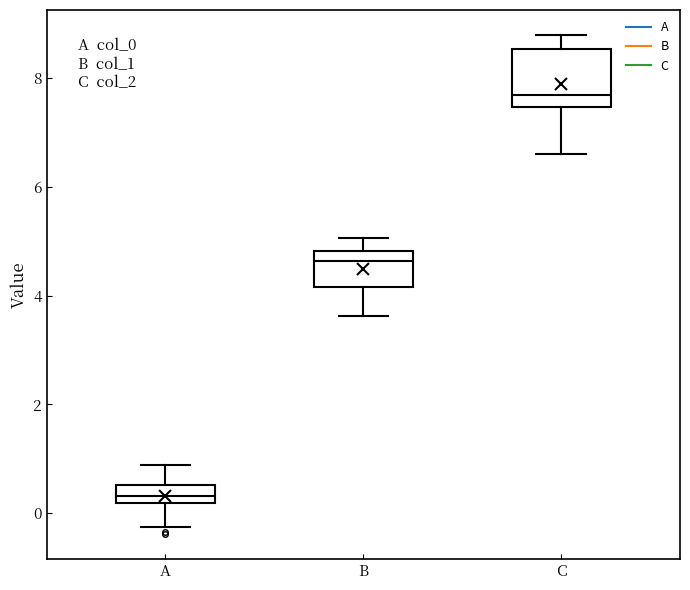

Reading left to right, transcribe this box plot: for each box, give where its median line is, the range the box spans, and where its two whiskers end, as read against the y-axis. The values are not printed on the chart, so give them approximately, as read against the axis.

A: median 0.4, box 0.2 to 0.6, whiskers -0.2 to 0.8
B: median 4.6, box 4.2 to 4.8, whiskers 3.6 to 5.0
C: median 7.6, box 7.4 to 8.6, whiskers 6.6 to 8.8